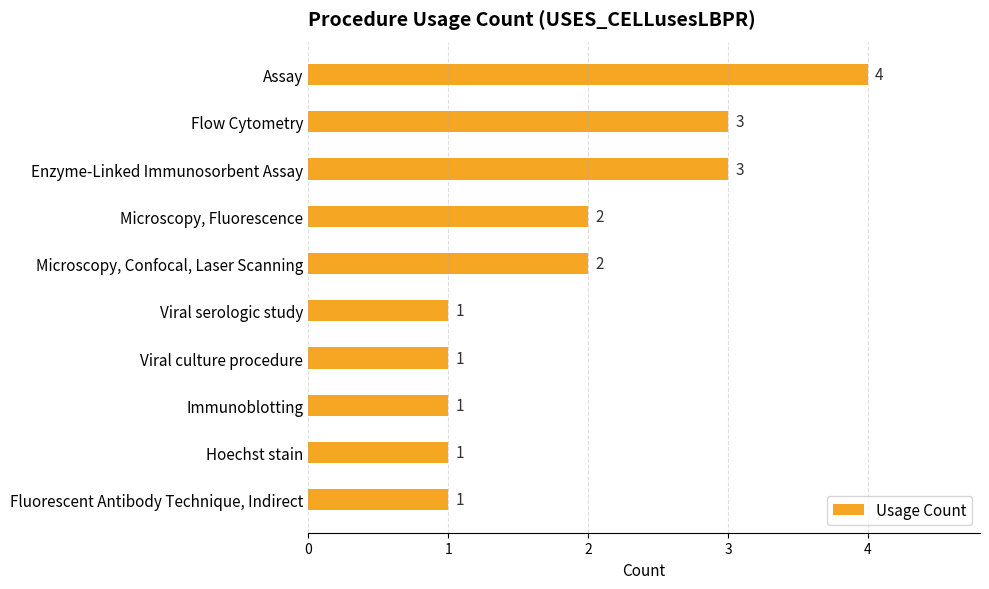

Count the values in the range 1 to 3.

9